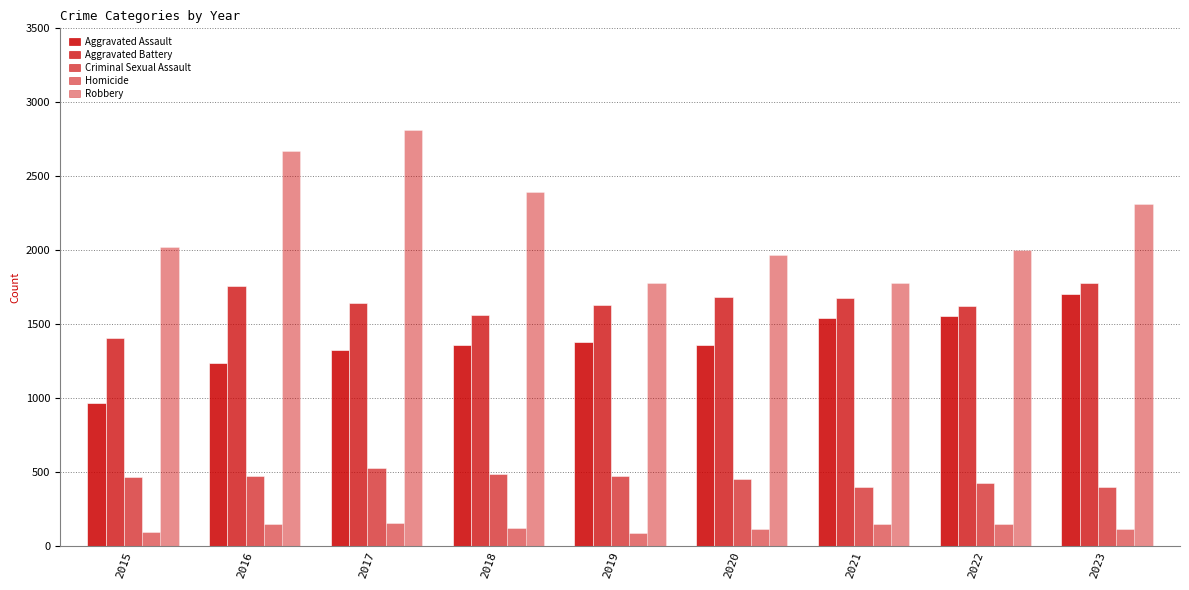

Is the value of Aggravated Battery at 2021 greater than the value of Aggravated Assault at 2015?

Yes